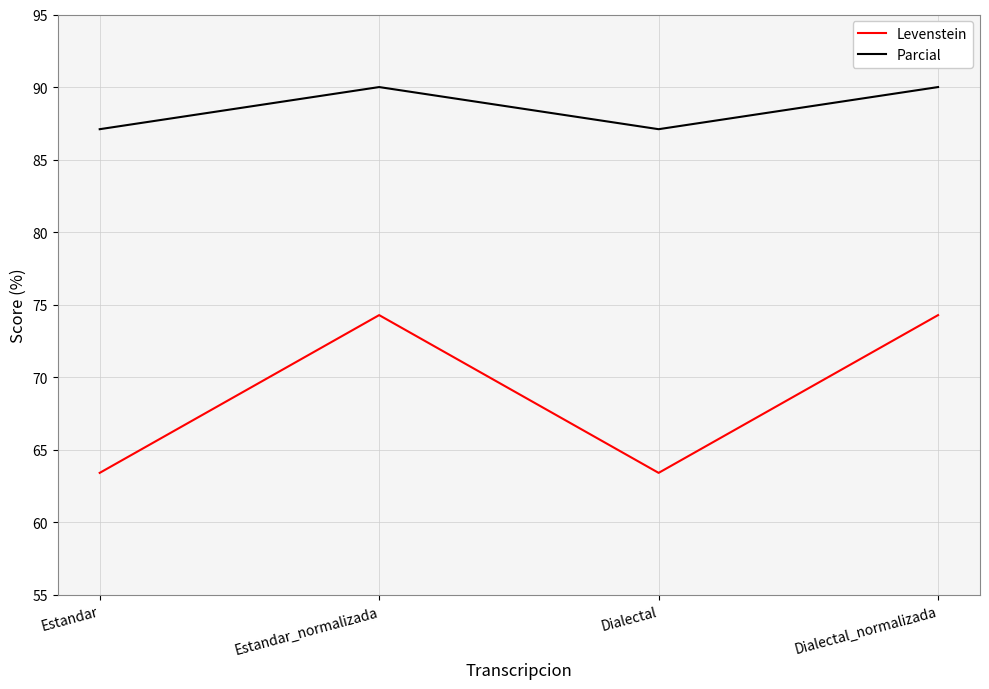

What is the sum of the Parcial values at Estandar_normalizada and Dialectal_normalizada?

180.0